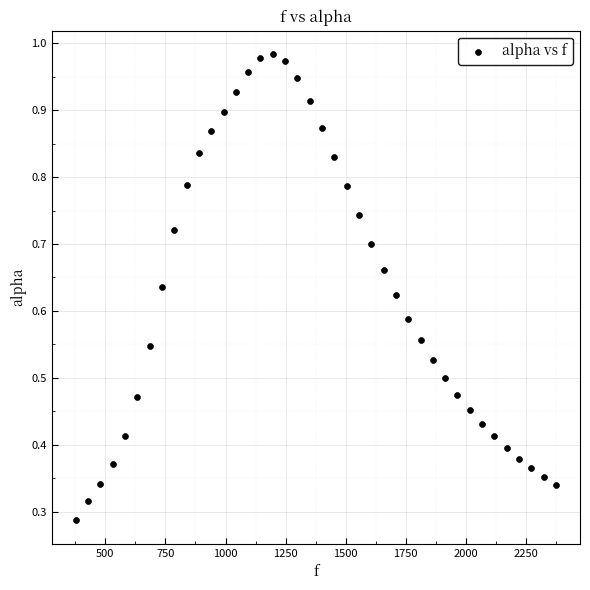

What is the range of X values (max minus min)?

1998.3